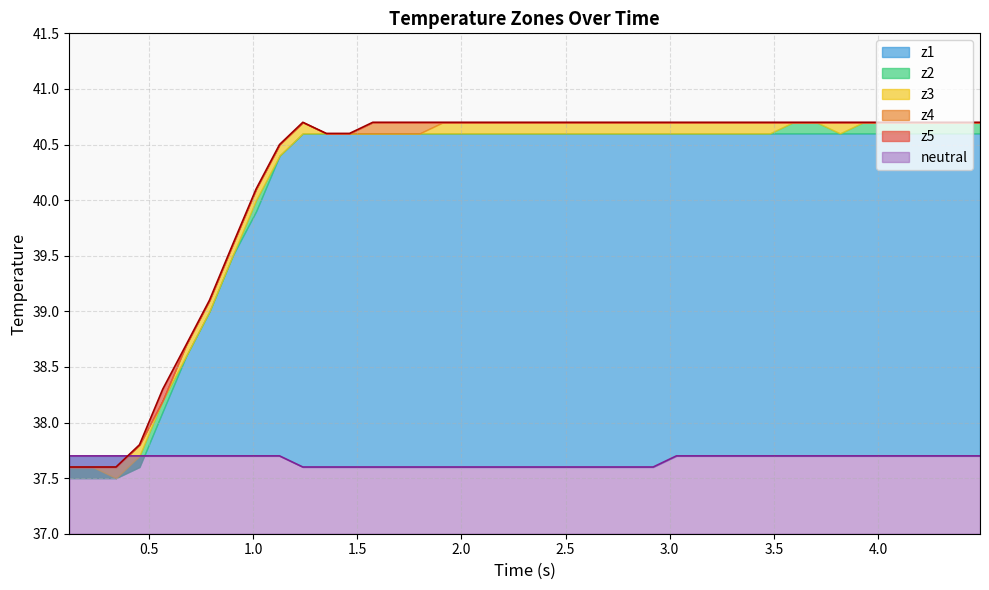

True or false: z4 and z5 cross at least once.

False